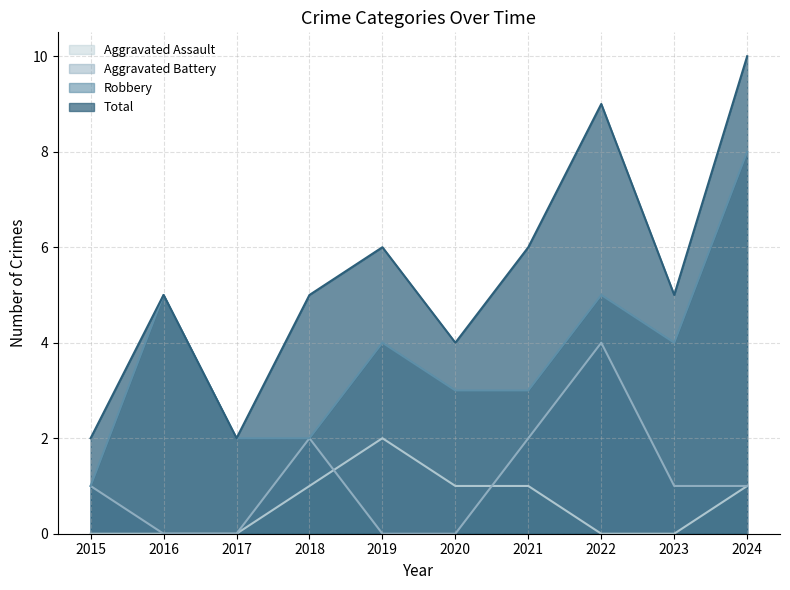

How many lines are shown in the chart?

4